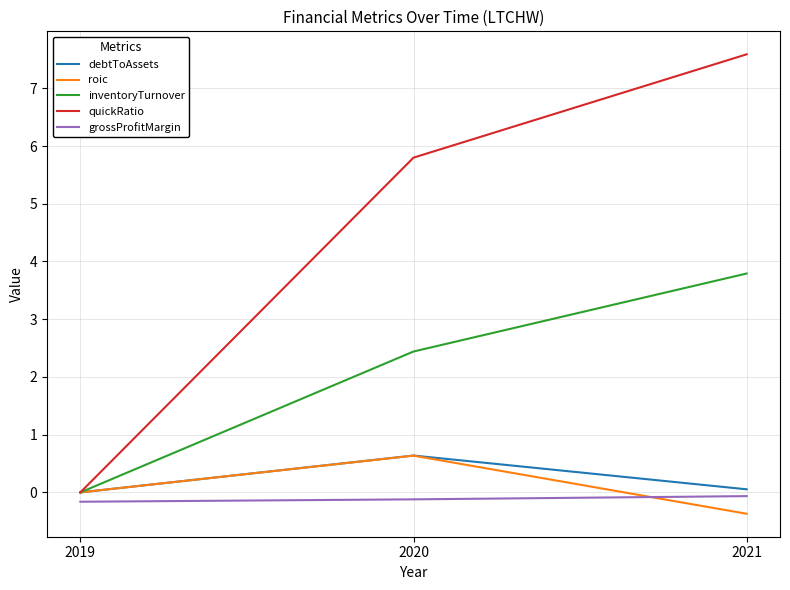

What is the difference between the second highest and minimum values in the inventoryTurnover series?

2.4